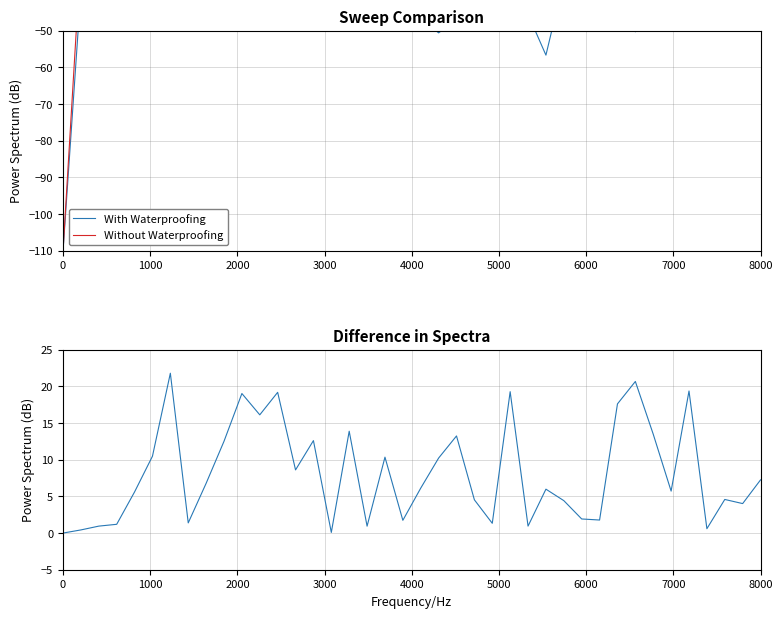

At how many categories does at least one series exceed -42?

40